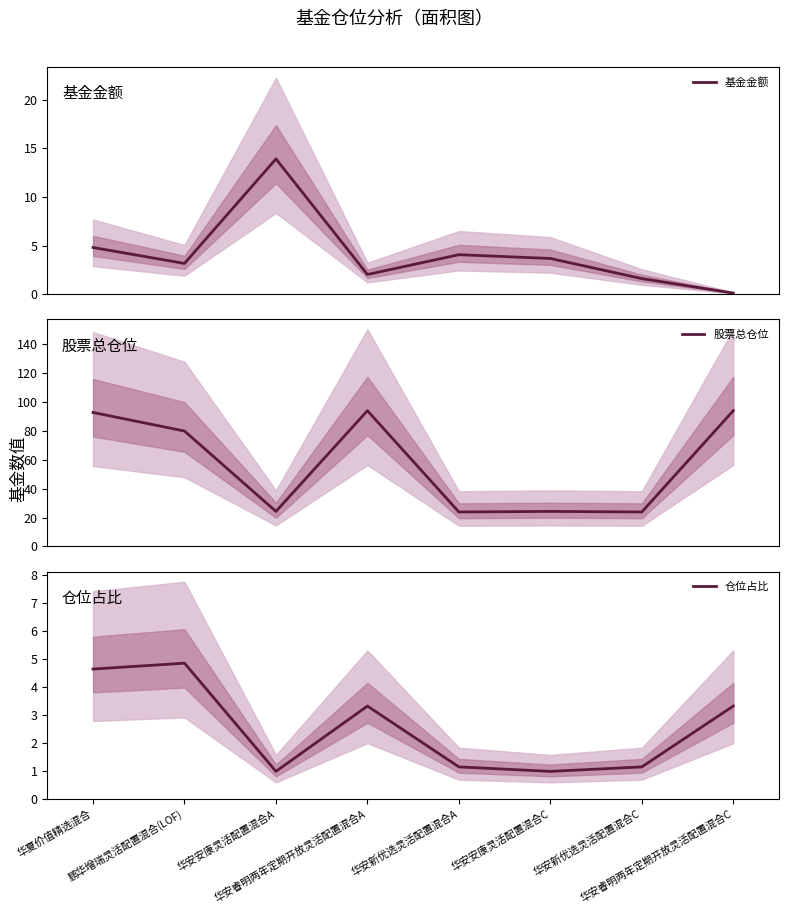

What are all the series names shown in the legend?

基金金额, 股票总仓位, 仓位占比